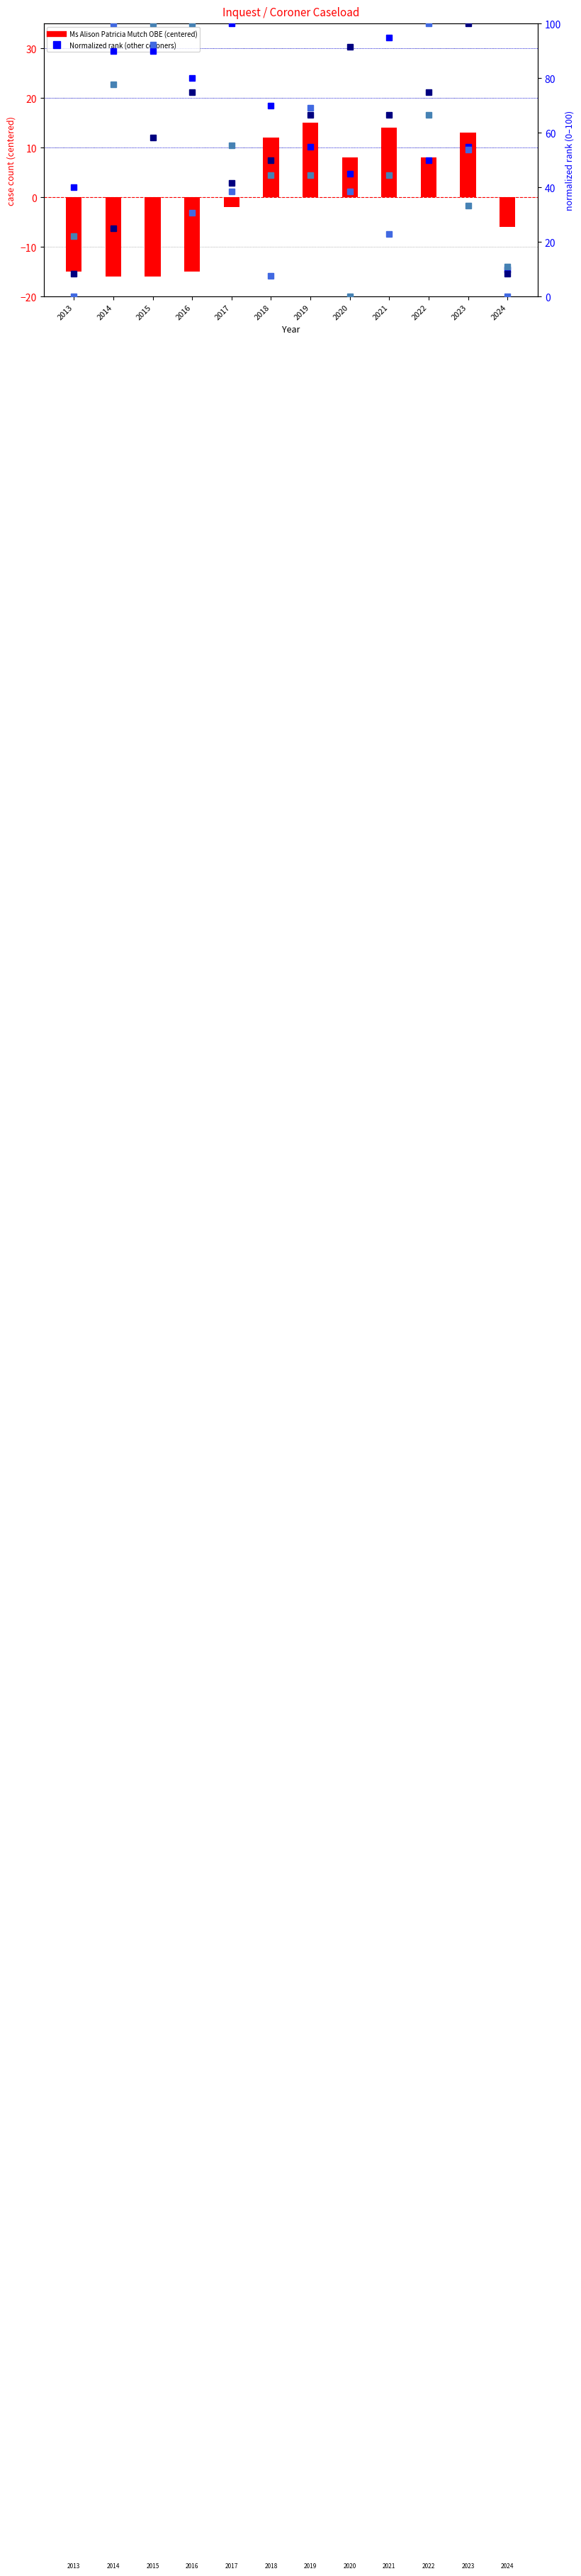

At which label is Mrs Jacqueline F Lake closest to 50?

2023